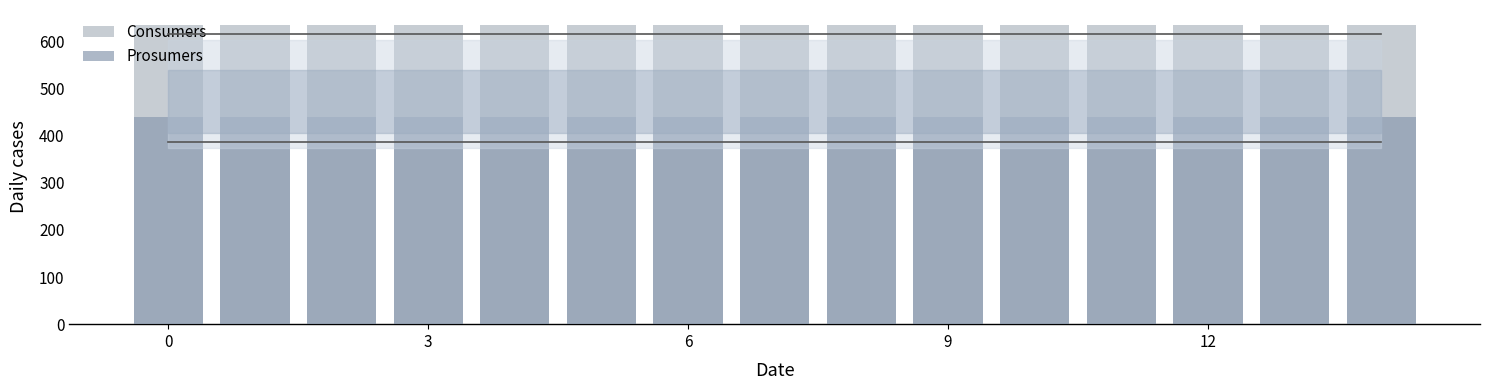

True or false: Consumers has a value of 415 at 3.

False